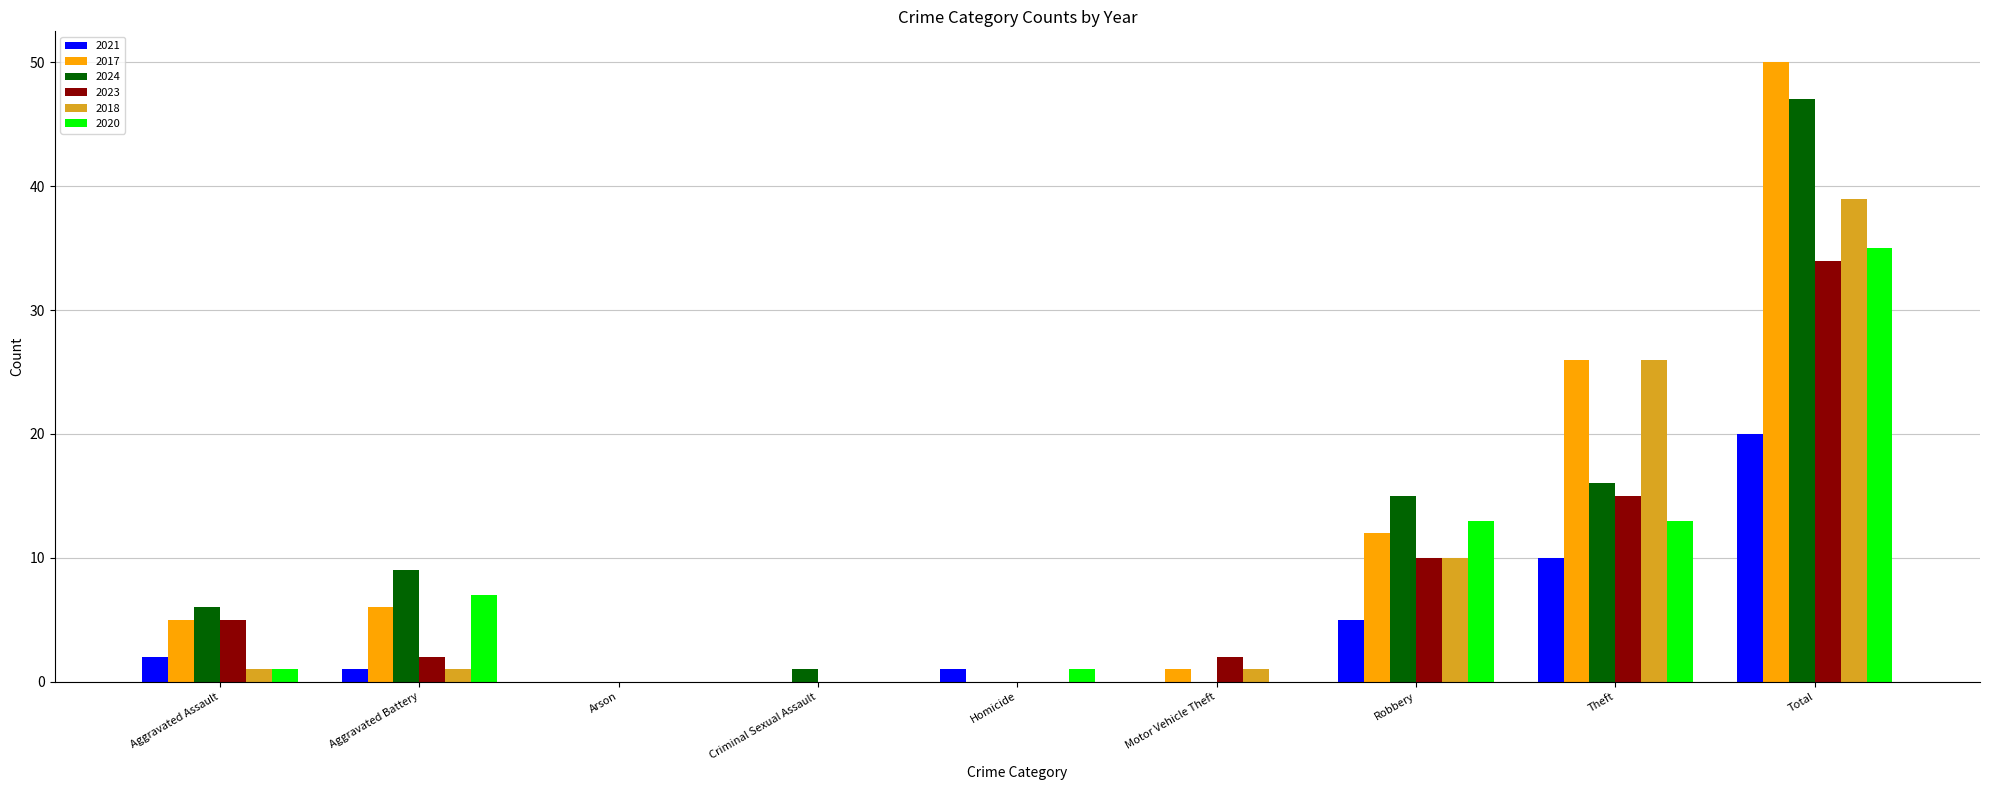

At which category is the sum across all series the highest?

Total